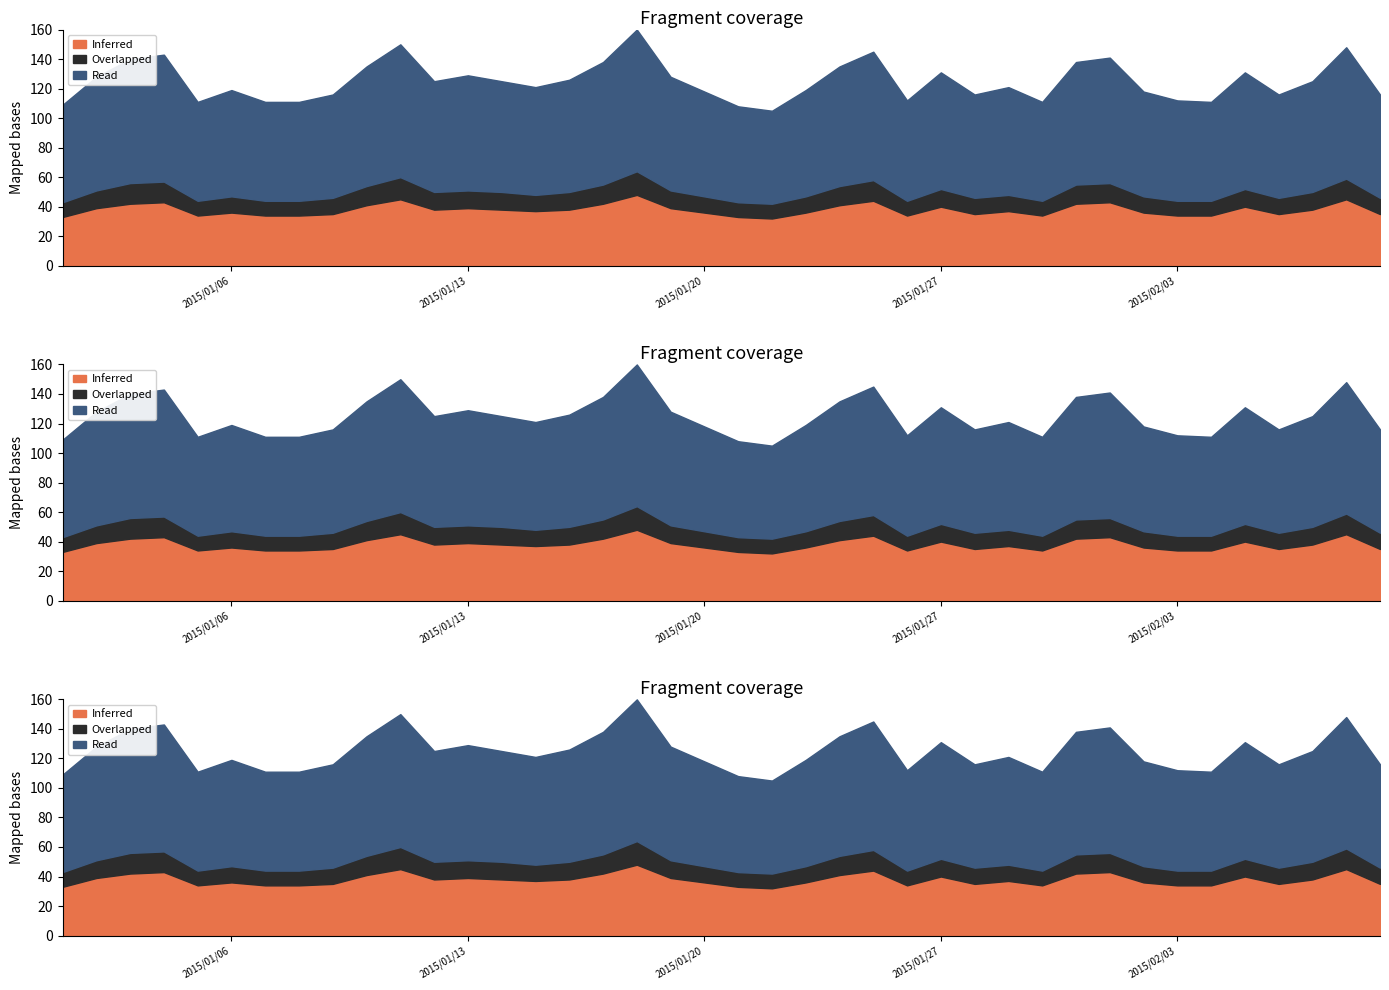

True or false: Inferred and Overlapped intersect in this chart.

False